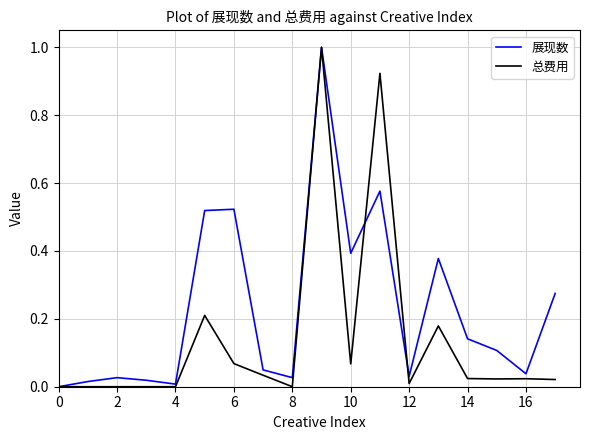

Does the chart display data point markers on the line(s)?

No